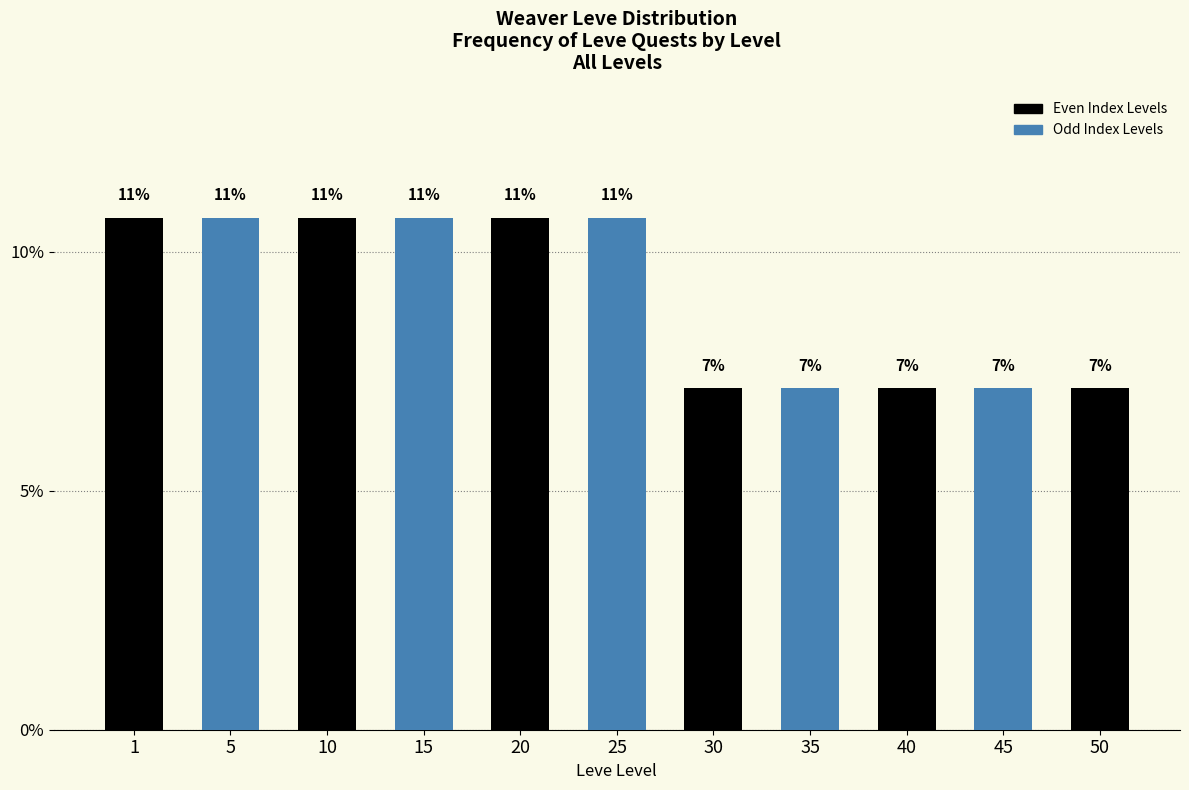

How many bars are there in total?

11